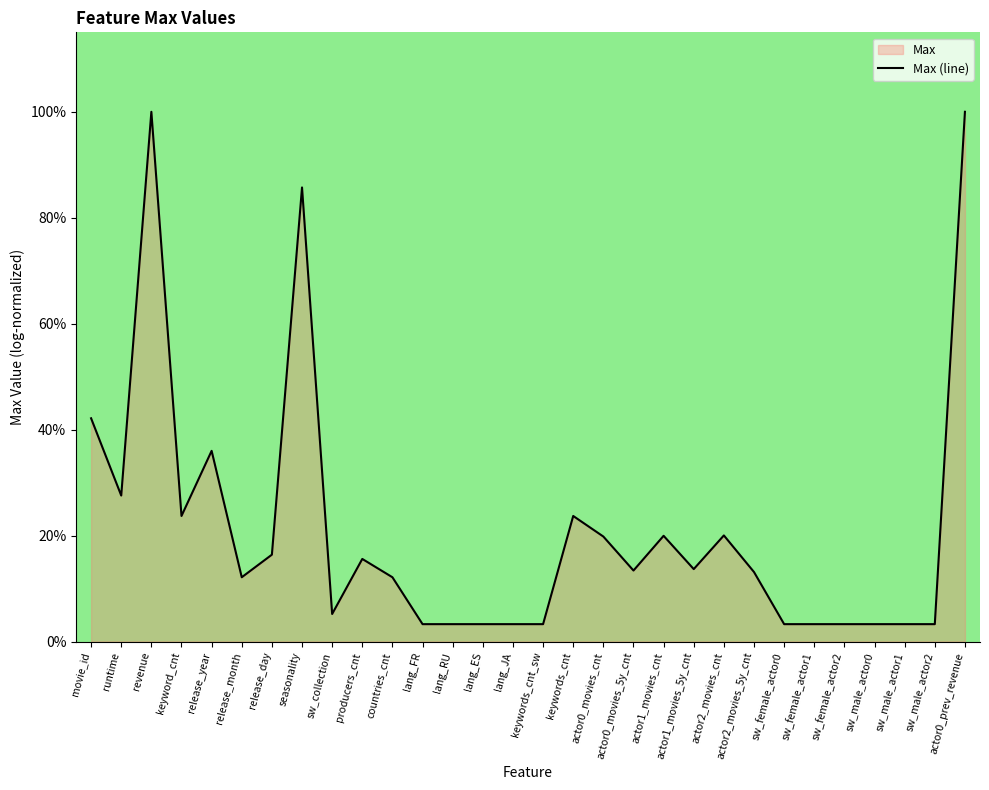

What is the sum of all values?

6.4